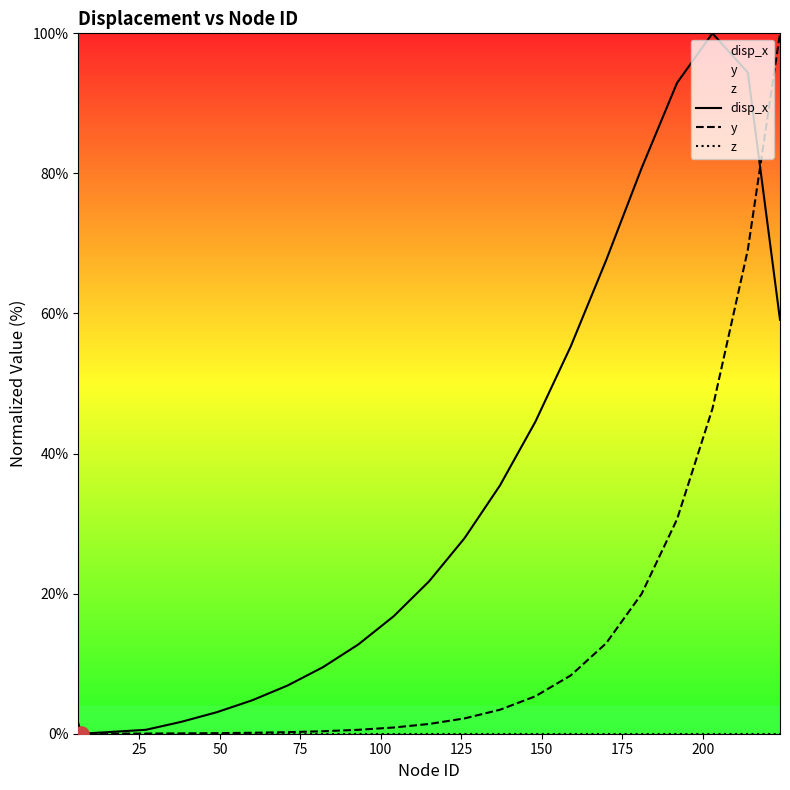

What is the highest value of the y series?

100.0